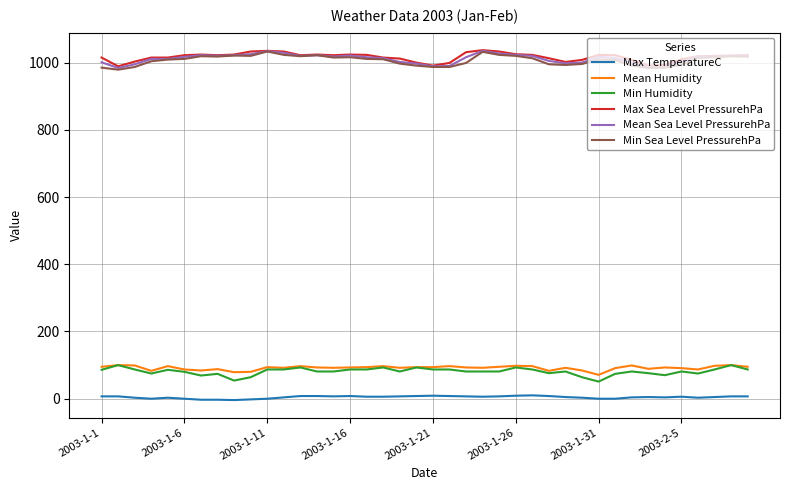

What is the maximum value for Min Humidity?

100